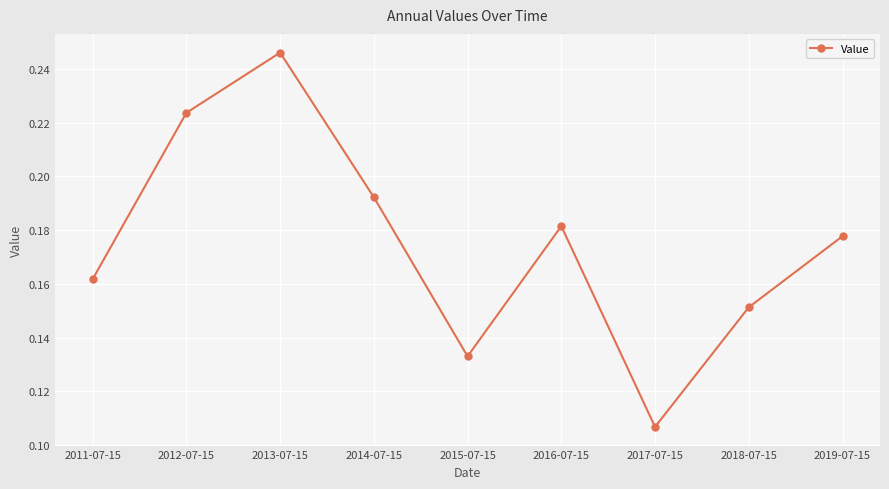

List the labels in order of value, largest first.

2013-07-15, 2012-07-15, 2014-07-15, 2016-07-15, 2019-07-15, 2011-07-15, 2018-07-15, 2015-07-15, 2017-07-15